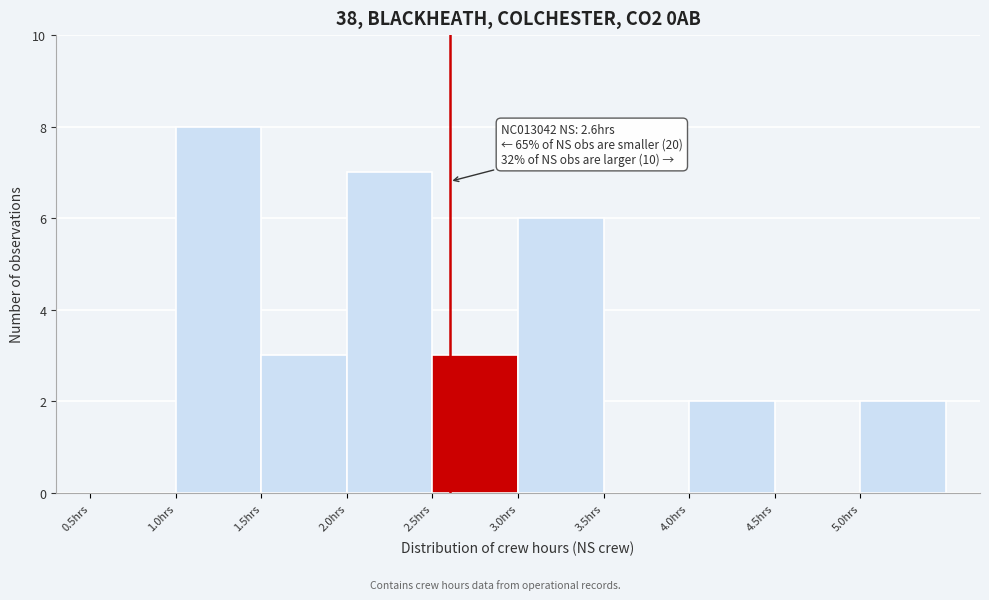

Over which range of the x-axis is the bar tallest?

1.0 to 1.5